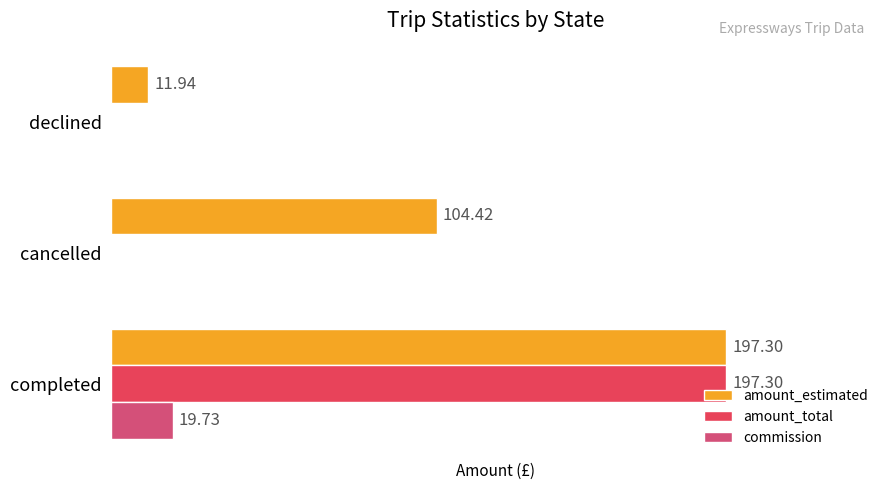

What is the greatest value displayed?

197.3